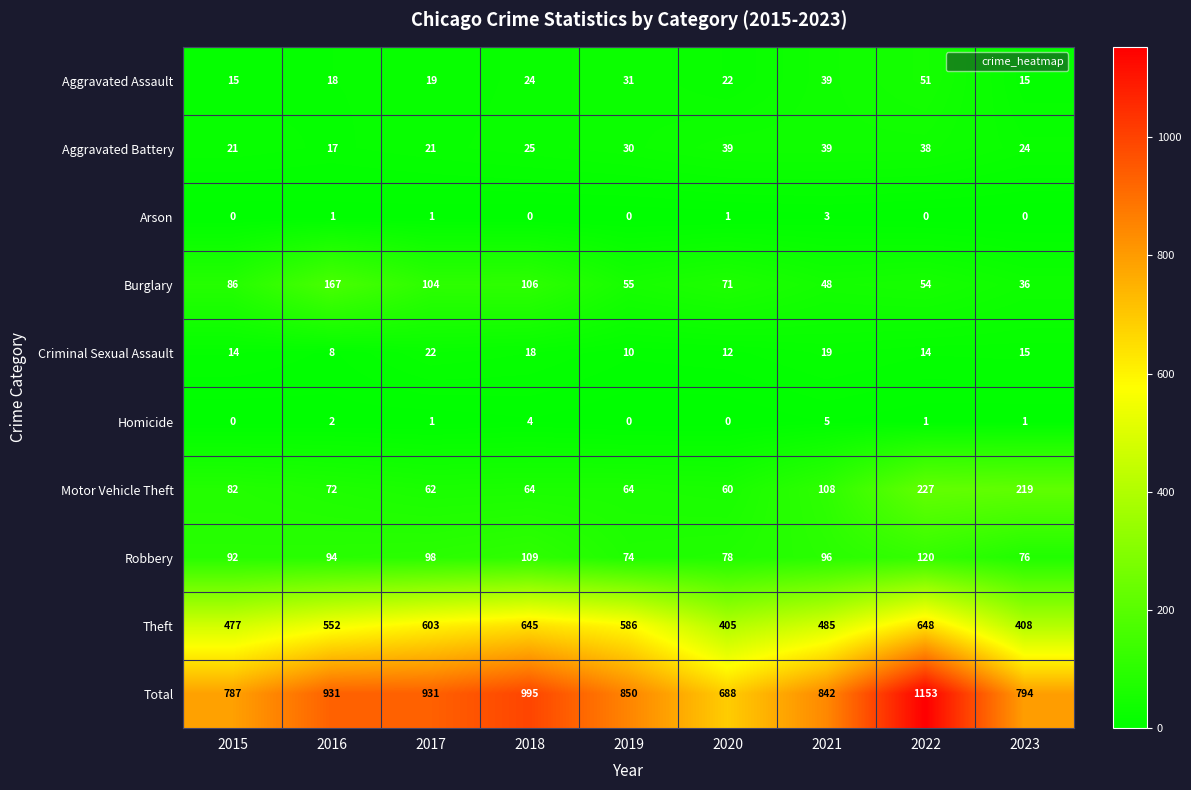

What is the total value across all series at 2021?

1684